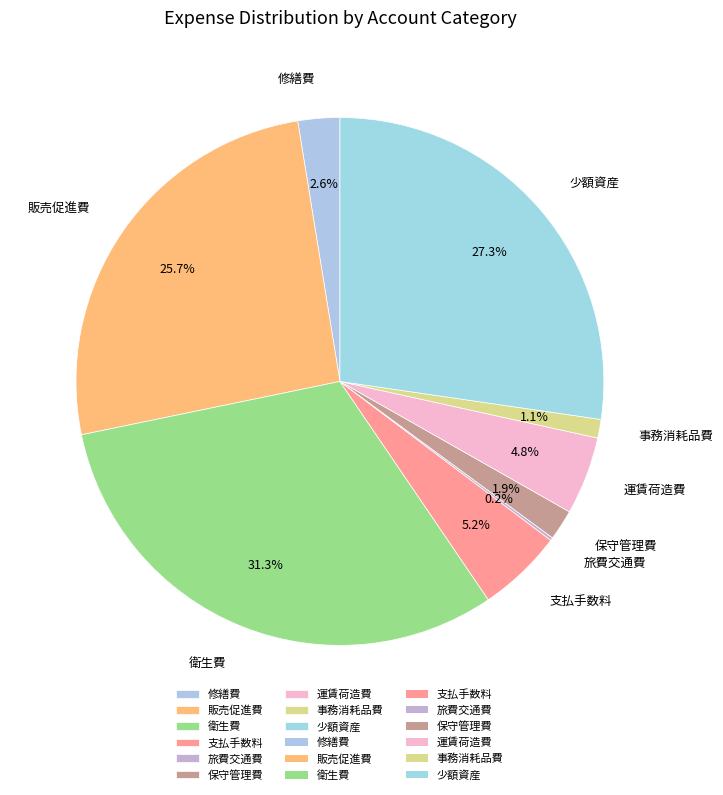

Is there a majority slice in this chart?

No